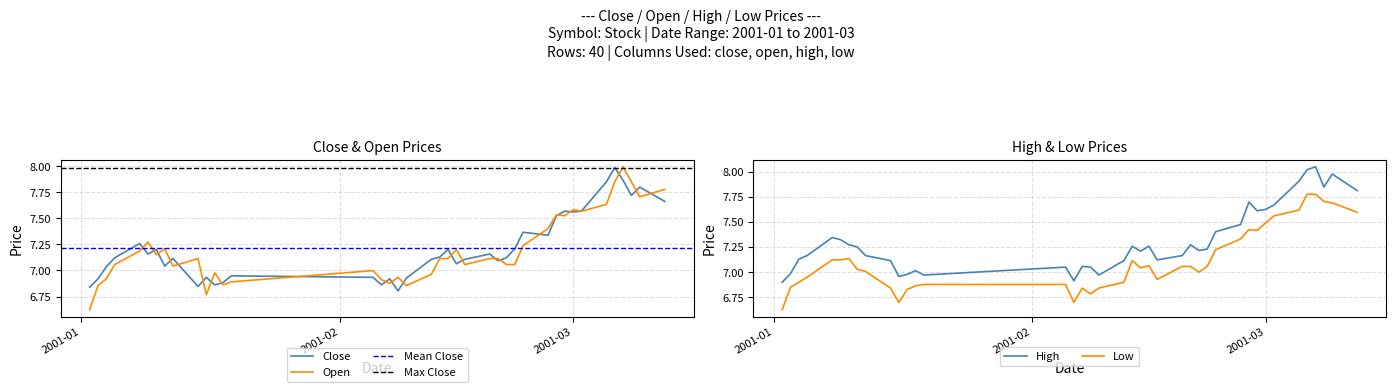

What is the highest value of the Open series?

8.0